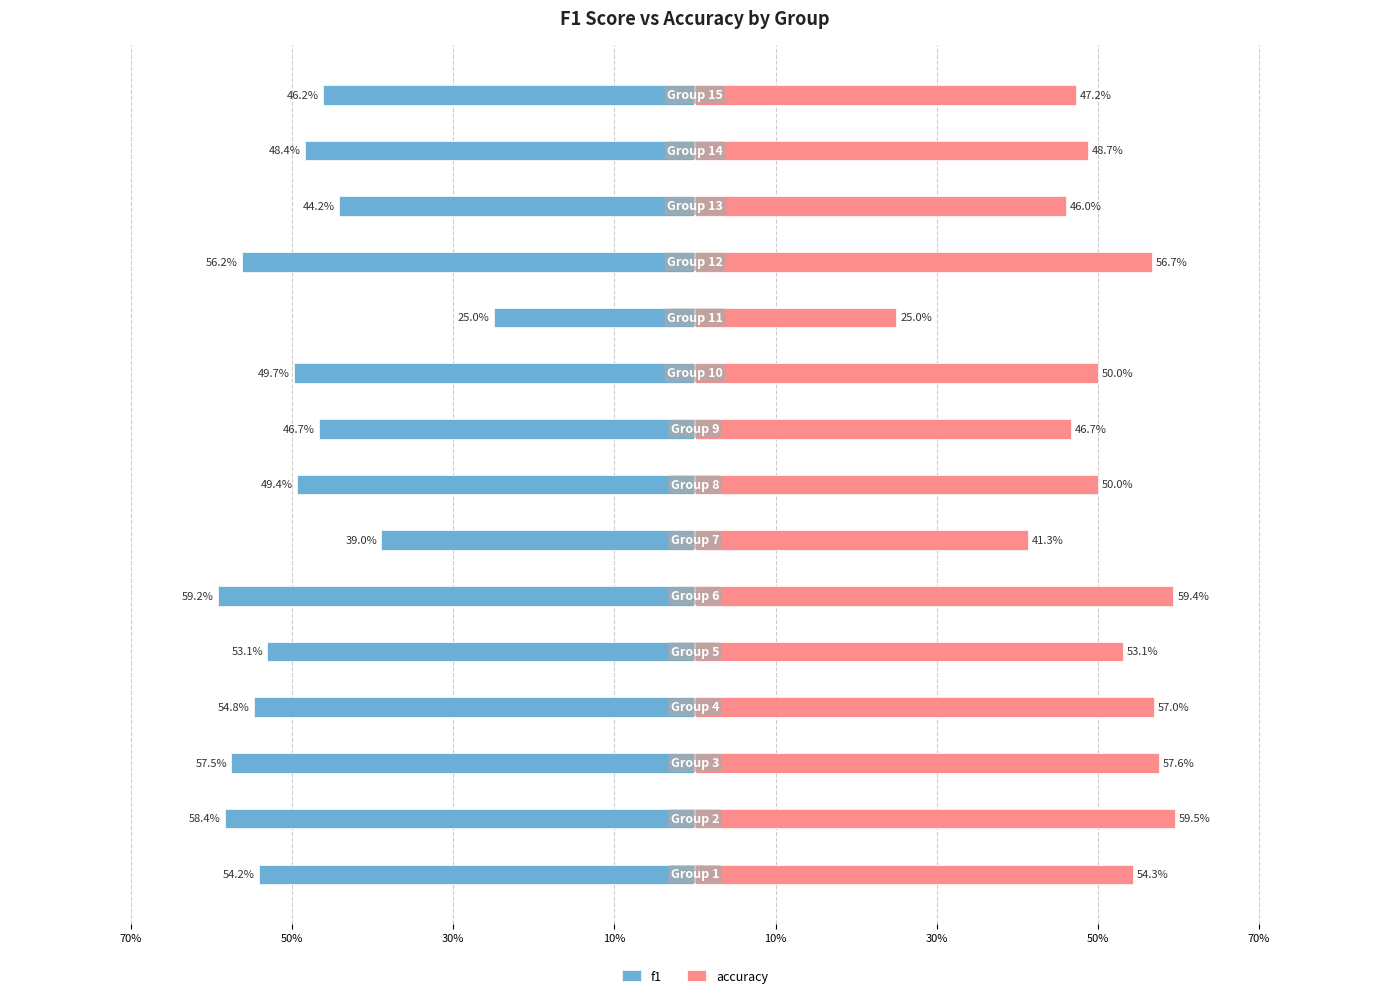

Is it true that f1 equals -0.2 at 11?

False